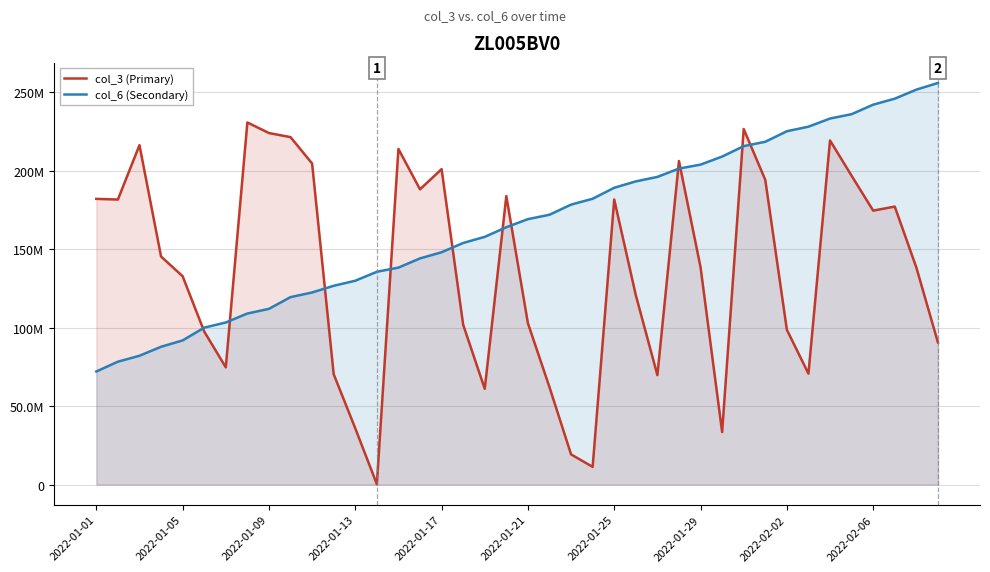

What position from the right is 10?

30